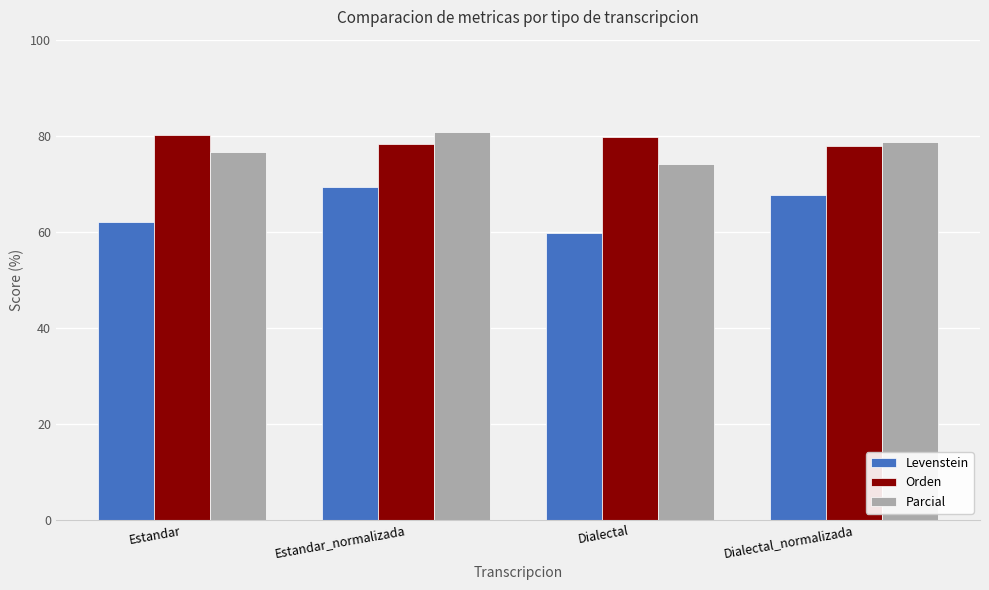

How many data points in Orden are above 79?

2